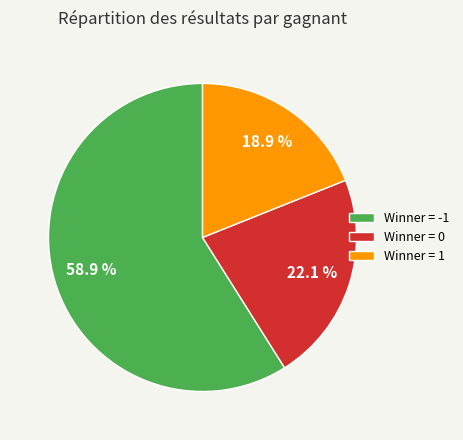

To the nearest percent, what is the average slice percentage?

33%